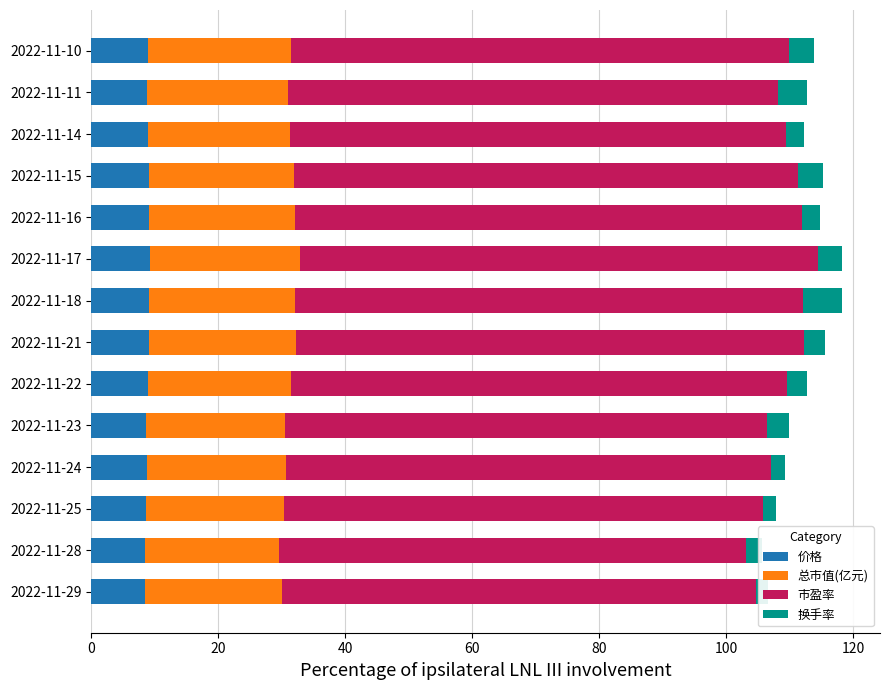

At how many categories does at least one series exceed 8?

14